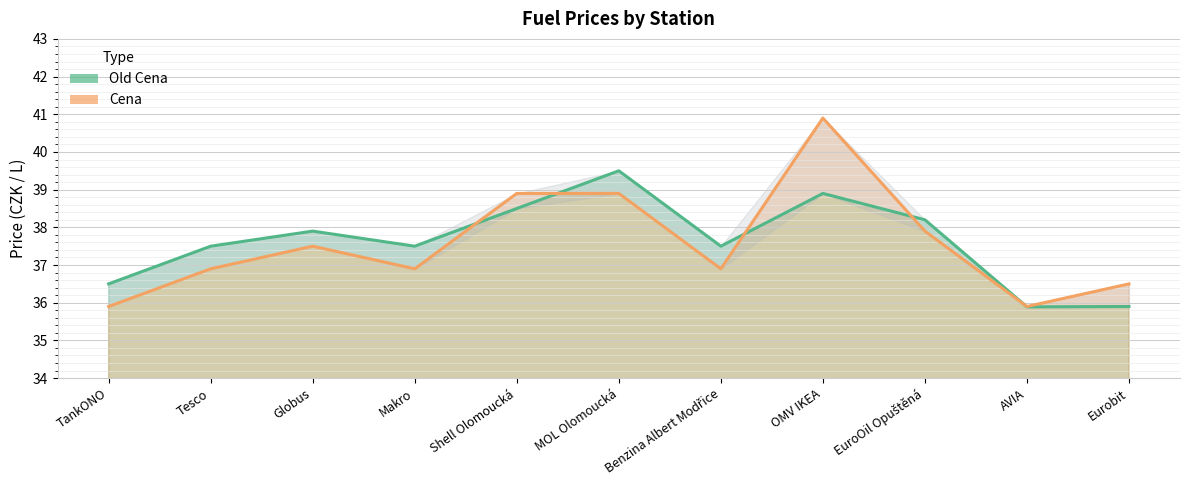

What is the label of the 10th point from the left?

AVIA